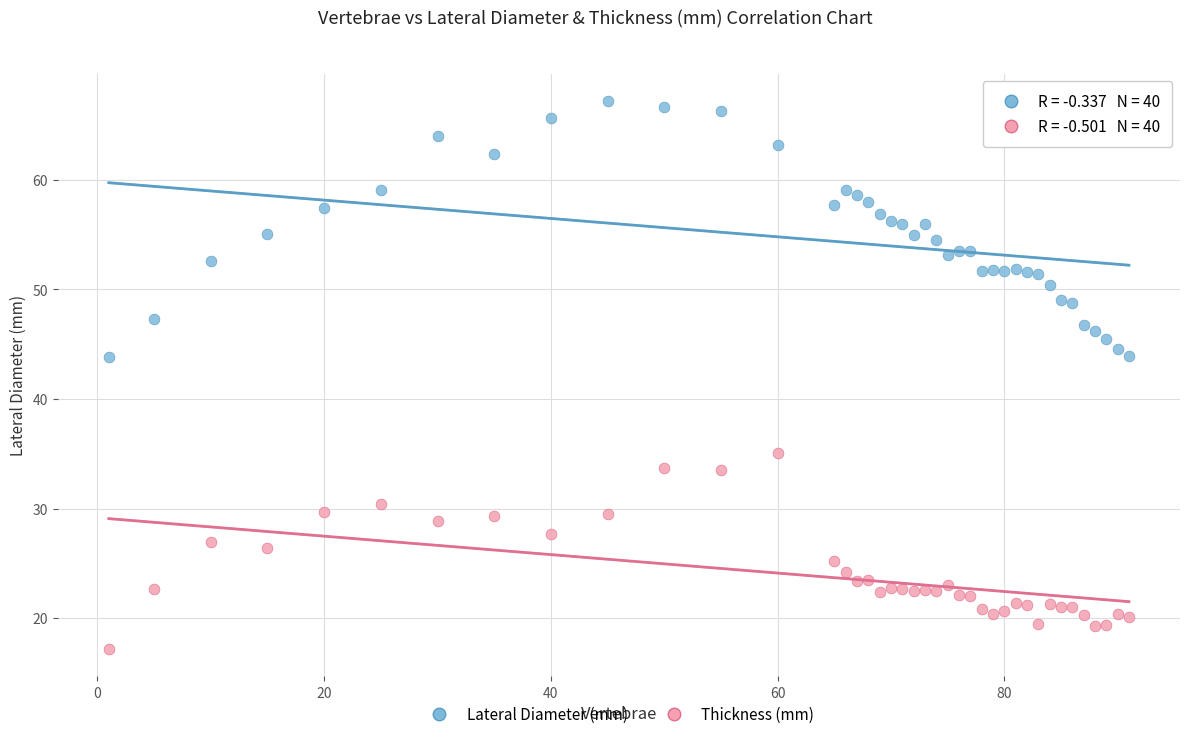

What are all the series names shown in the legend?

Lateral Diameter (mm), Thickness (mm)